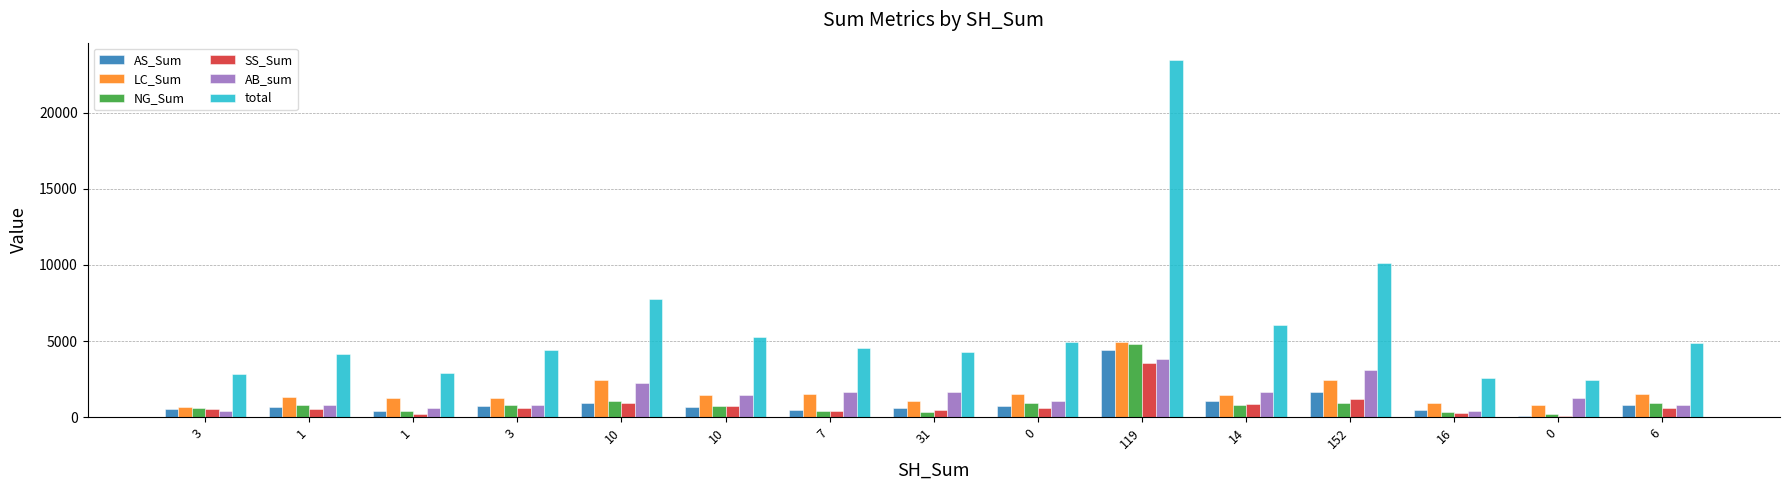

The value of SS_Sum at 119 is 3583.4. True or false?

True